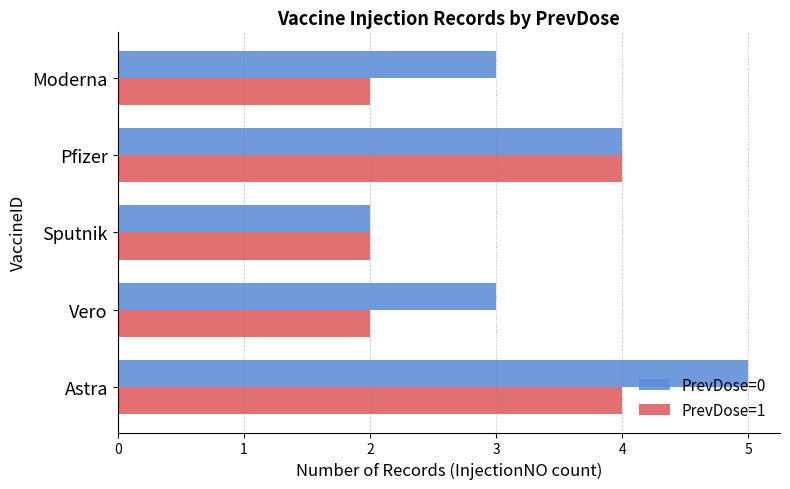

What is the average value of the PrevDose=1 series?

3